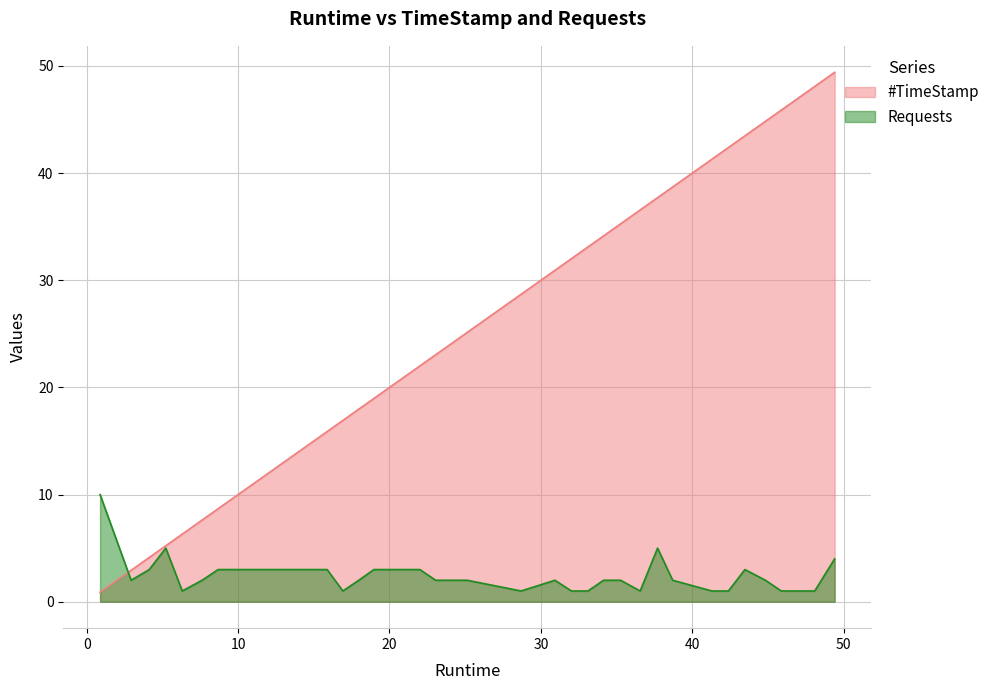

Which series has the largest total across all categories?

#TimeStamp